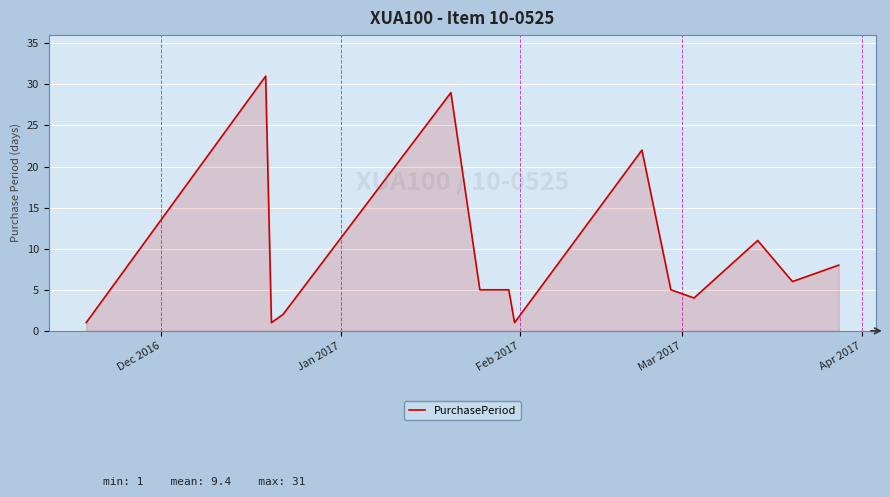

What is the difference between the maximum and second lowest values?

30